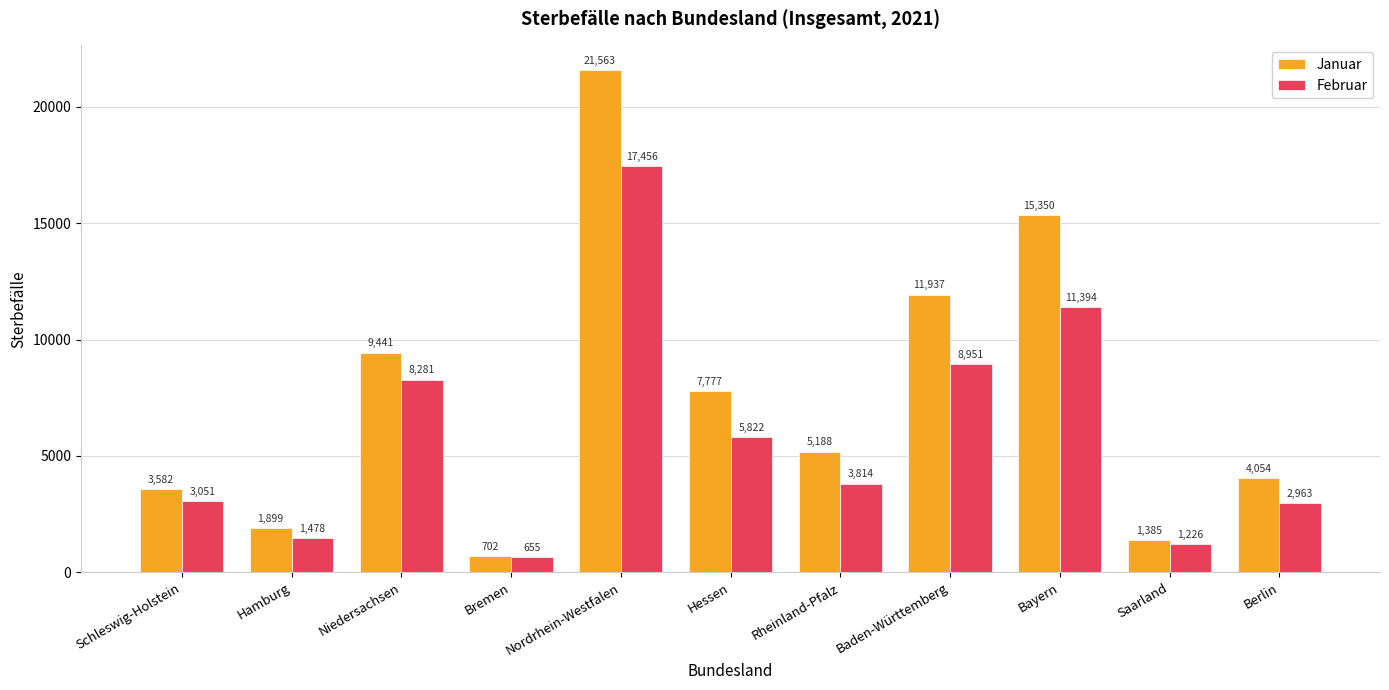

At which label does Februar reach its peak?

Nordrhein-Westfalen